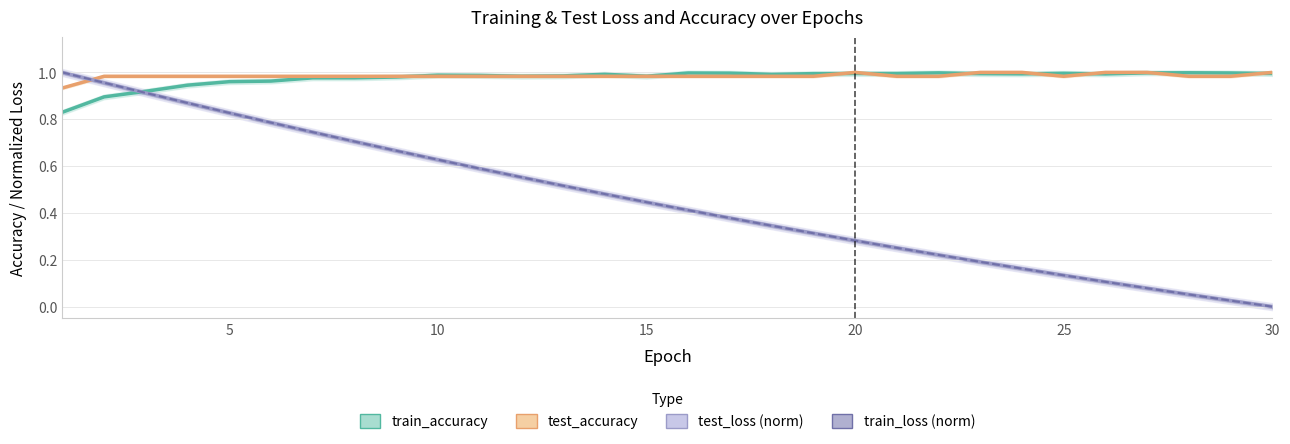

Count the number of categories in the chart.

30